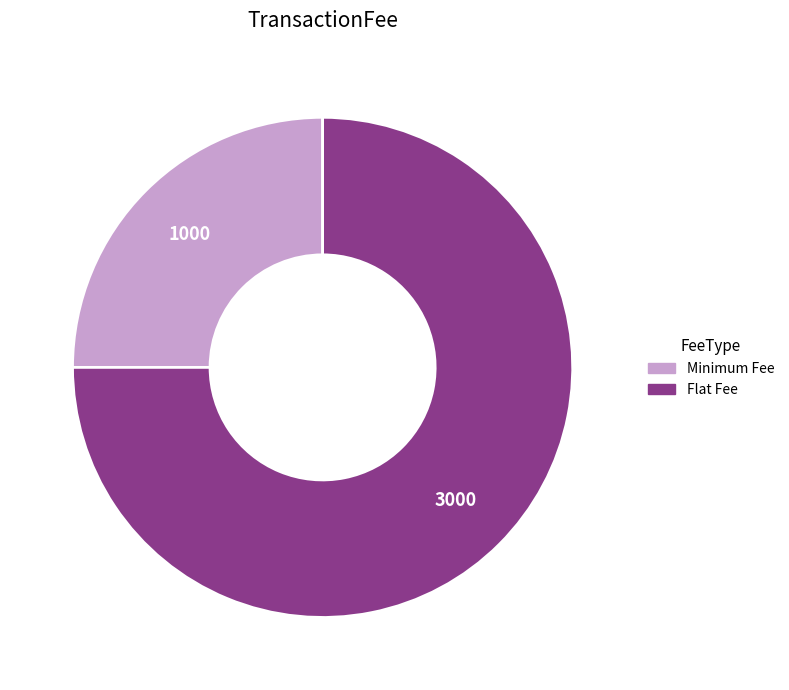

Approximately how many times larger is the value at Minimum Fee compared to Flat Fee?

0.3